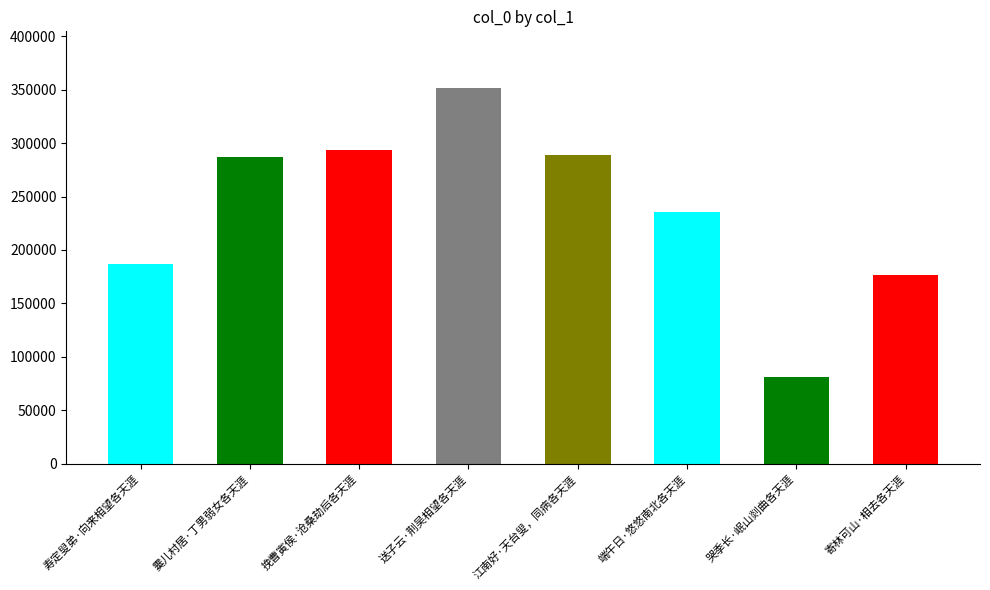

How many distinct data groups are displayed?

1